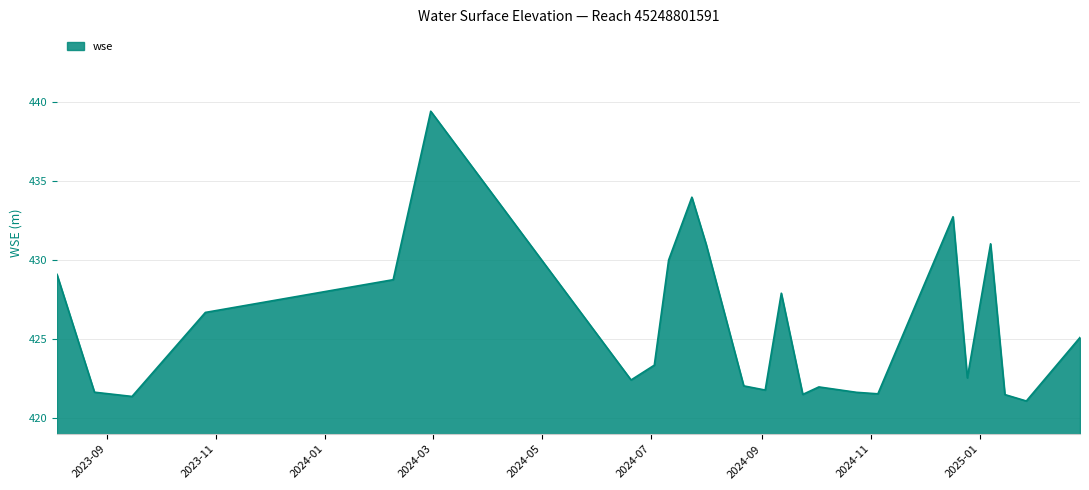

What is the greatest value displayed?

439.4